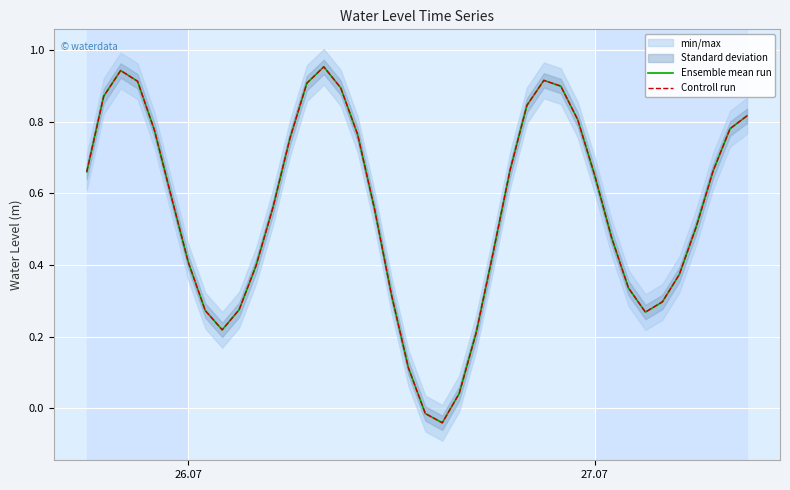

How many values in Ensemble mean run are above zero?

38